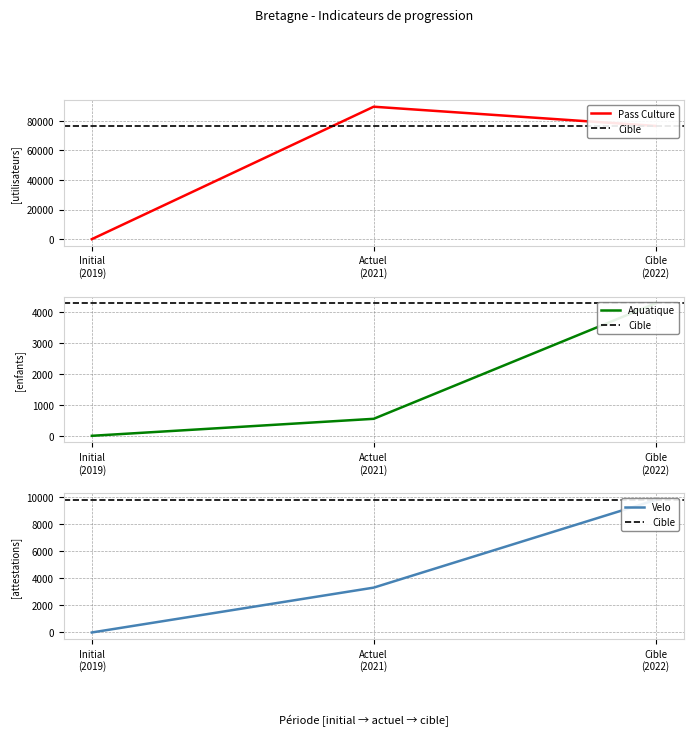

What is the approximate value of cible at Nombre d utilisateurs du Pass culture?

76565